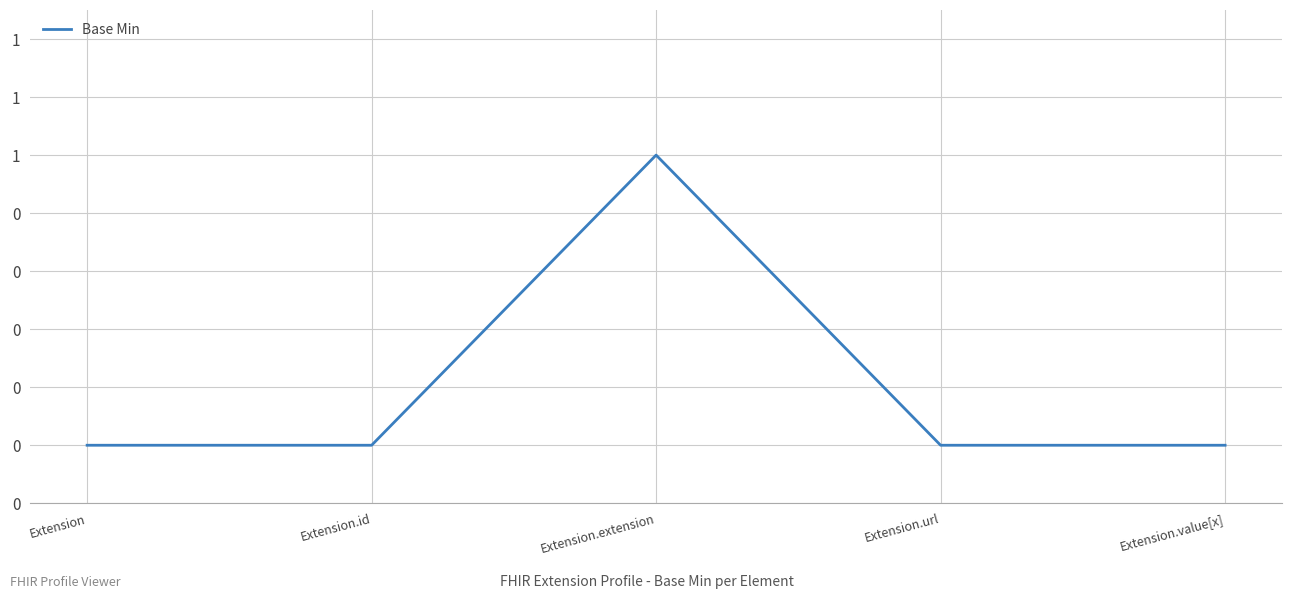

Does the chart have visible grid lines?

Yes